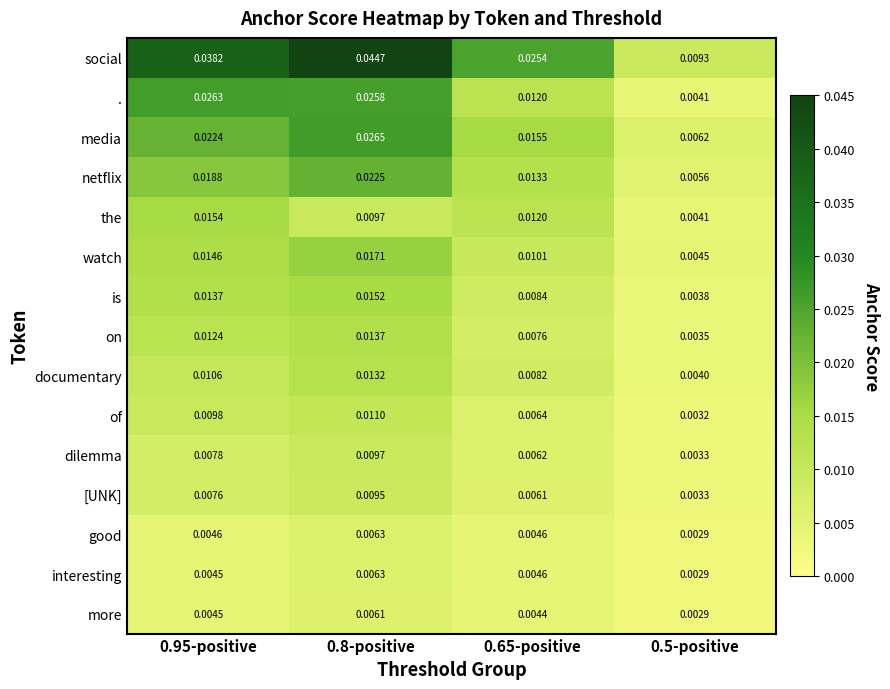

Which series has the largest total across all categories?

social